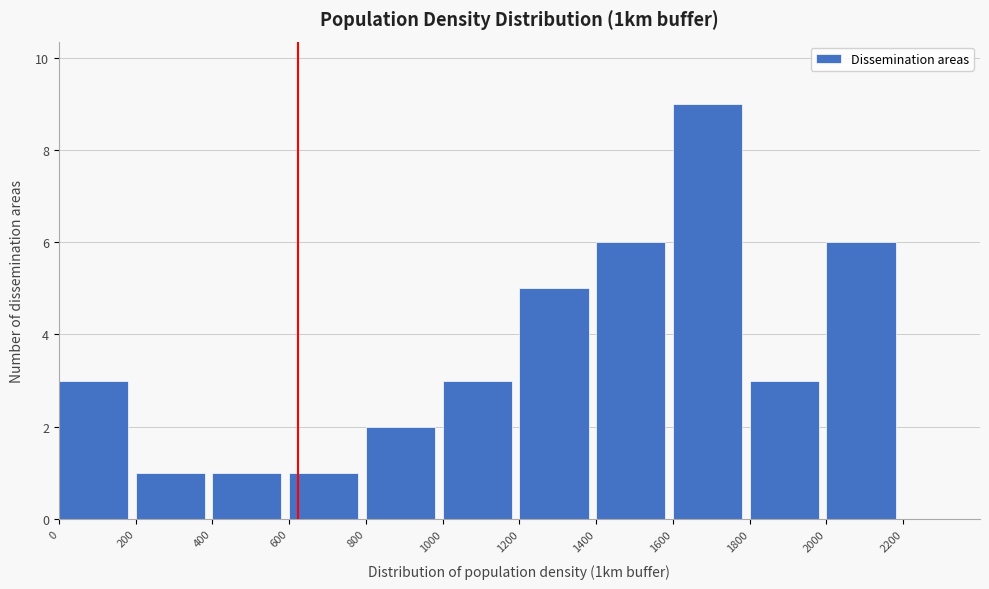

Reading left to right, list every bar in this chart as the range it spans on the x-axis followed by its height. The values are not printed on the chart, so give them approximately, as read against the axis.

0 to 200: 3
200 to 400: 1
400 to 600: 1
600 to 800: 1
800 to 1000: 2
1000 to 1200: 3
1200 to 1400: 5
1400 to 1600: 6
1600 to 1800: 9
1800 to 2000: 3
2000 to 2200: 6
2200 to 2400: 0